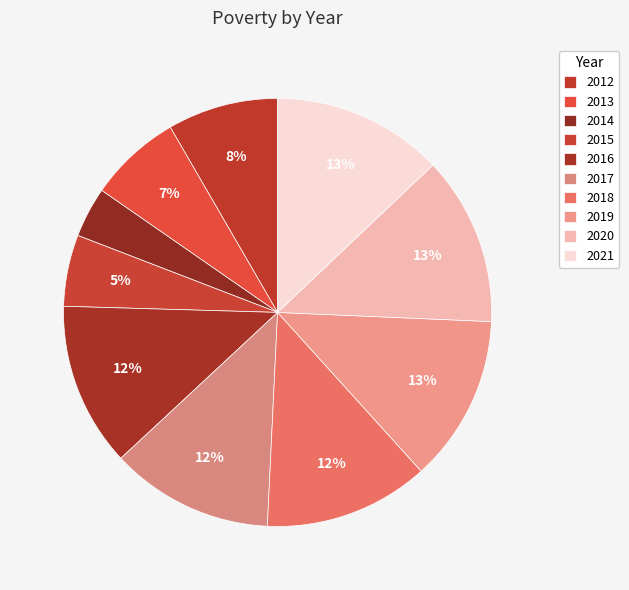

Is it true that 2012 is 8% of the pie?

True